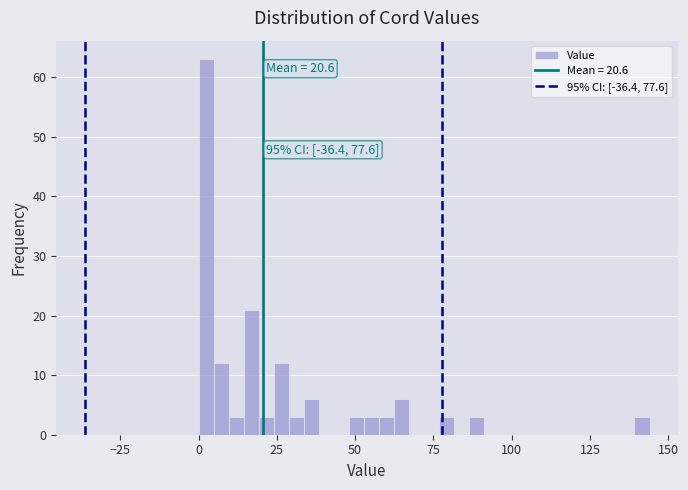

Read against the x-axis, roughly where is the centre of the tallest bar?

0